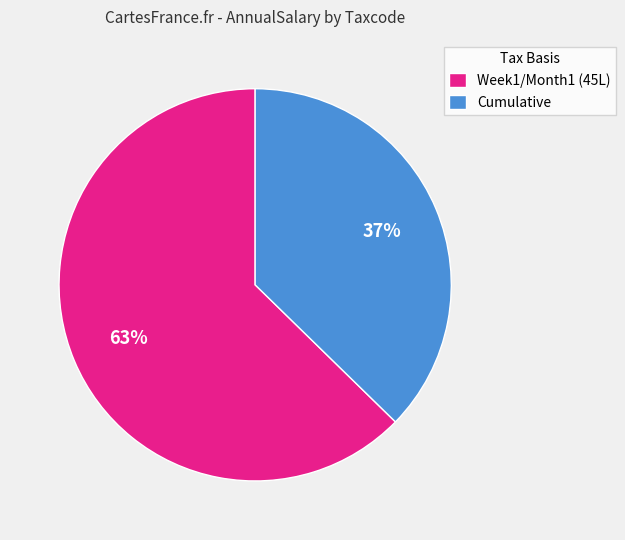

What is the ratio of the value at Cumulative to the value at Week1/Month1 (45L)?

0.6